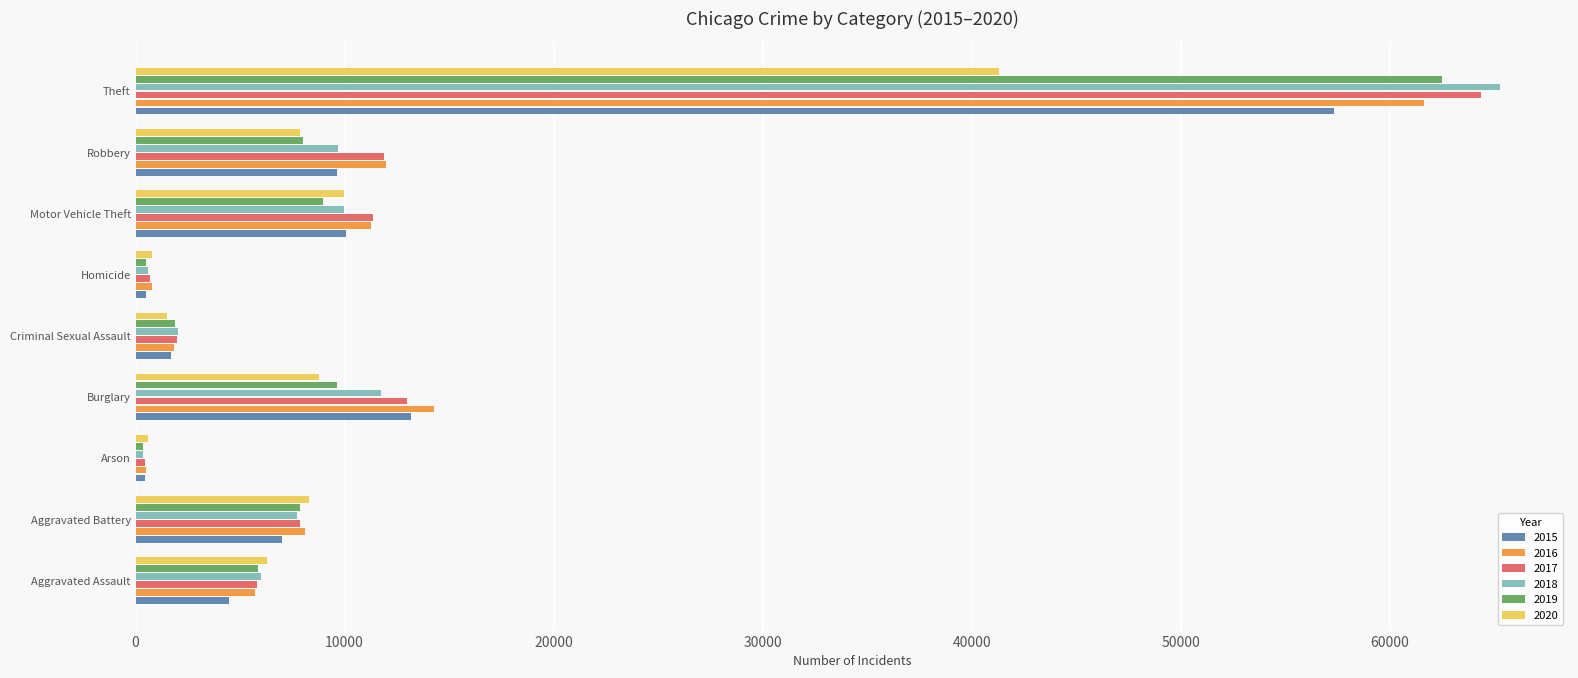

How many distinct data groups are displayed?

6